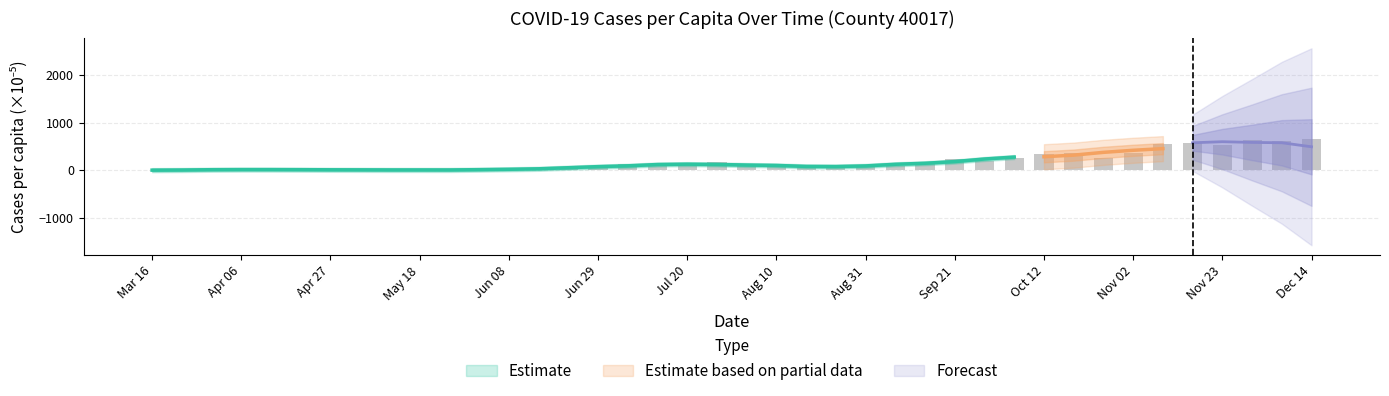

How many values are below 89?

20